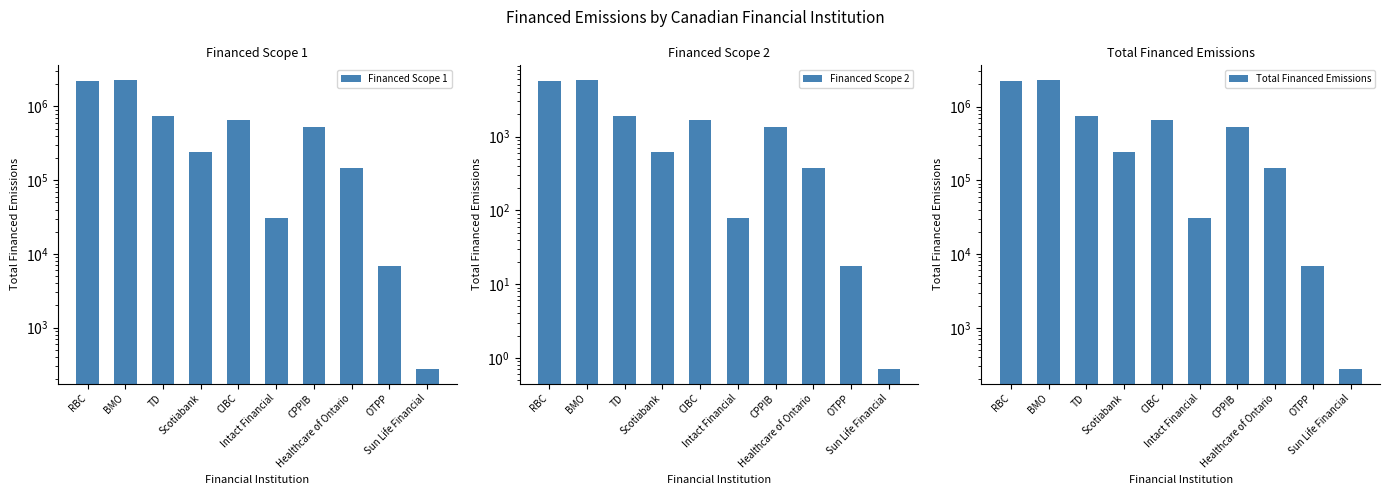

What is the difference between the highest and lowest values at Intact Financial?

30544.9